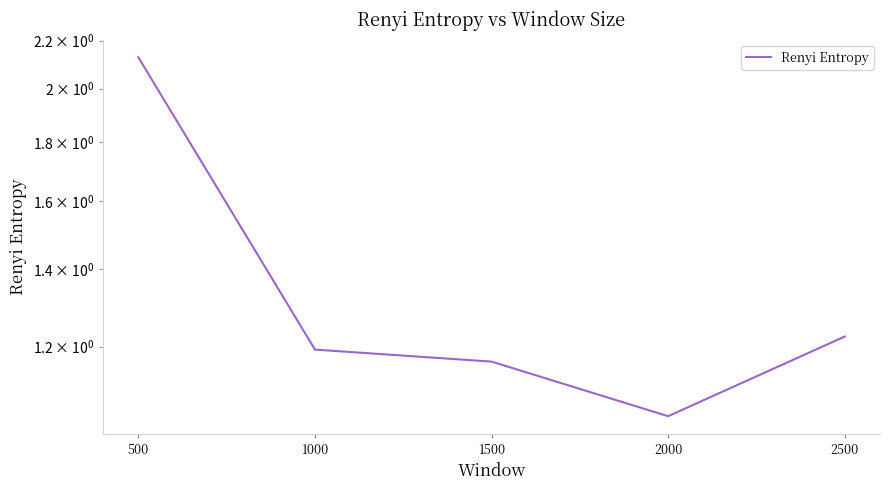

What is the difference between the second highest and minimum values?

0.2